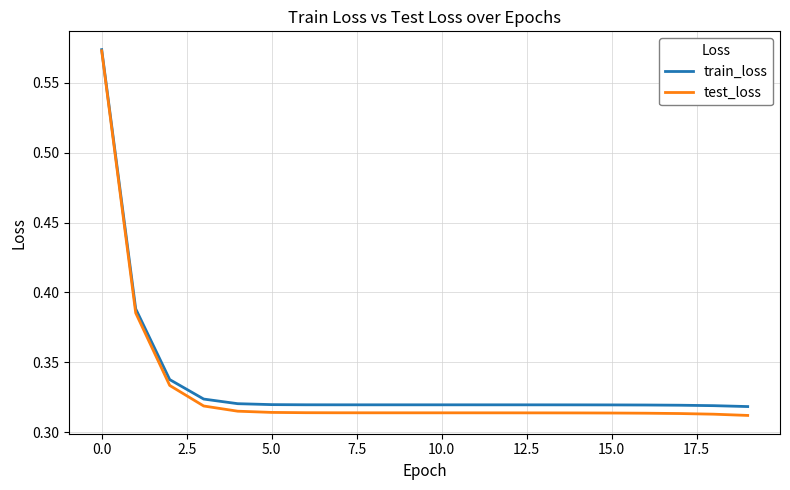

Which series has the widest spread of values?

test_loss